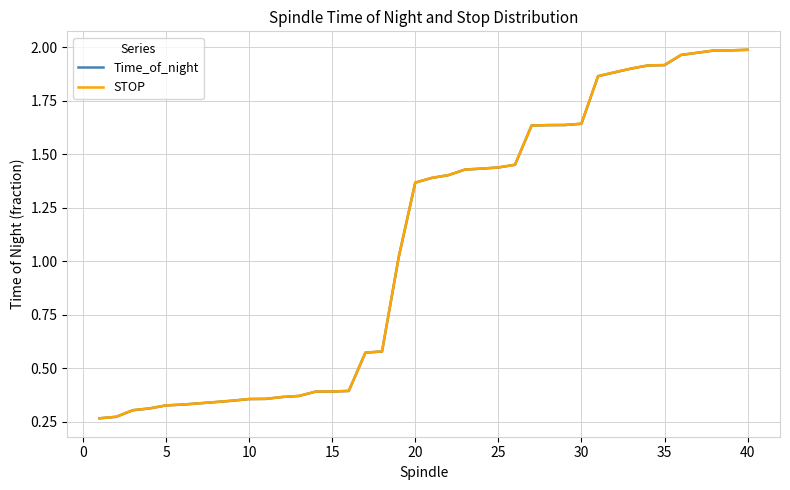

True or false: Time_of_night and STOP intersect in this chart.

False